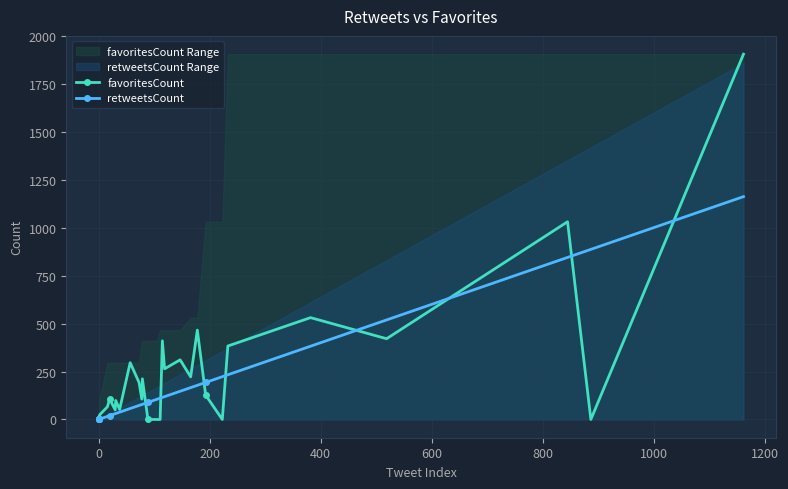

Is the value of favoritesCount at 25 greater than the value of retweetsCount at 18?

No